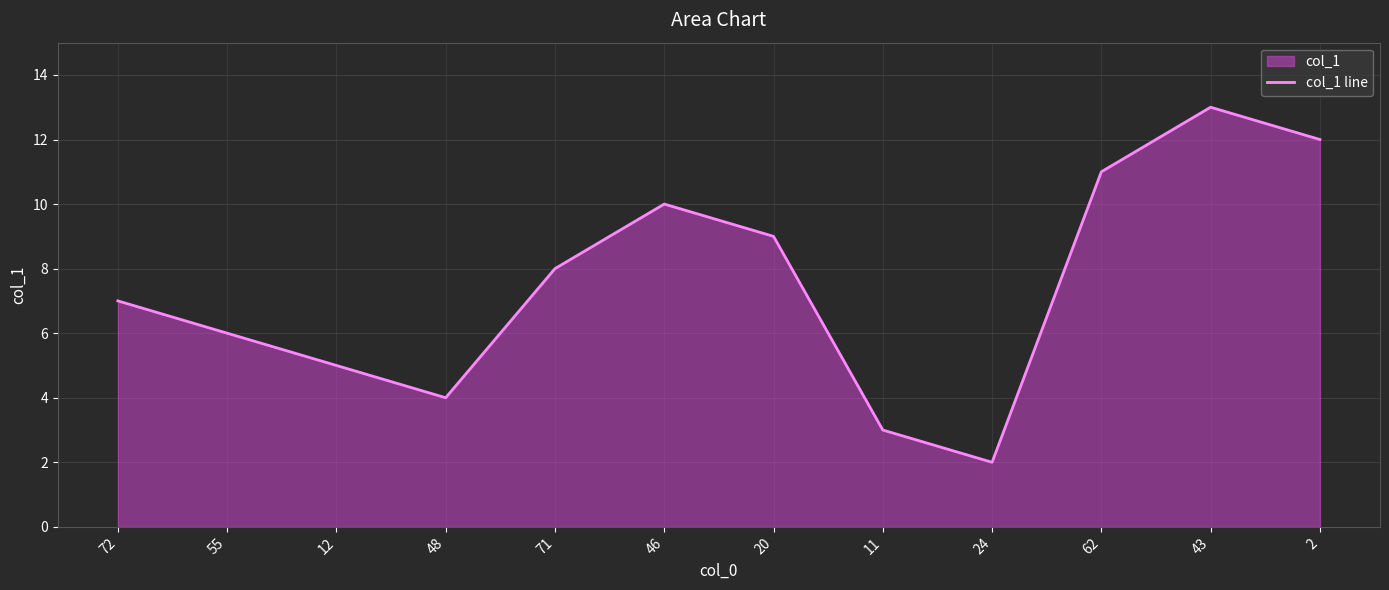

List the labels in order of value, smallest first.

24, 11, 48, 12, 55, 72, 71, 20, 46, 62, 2, 43